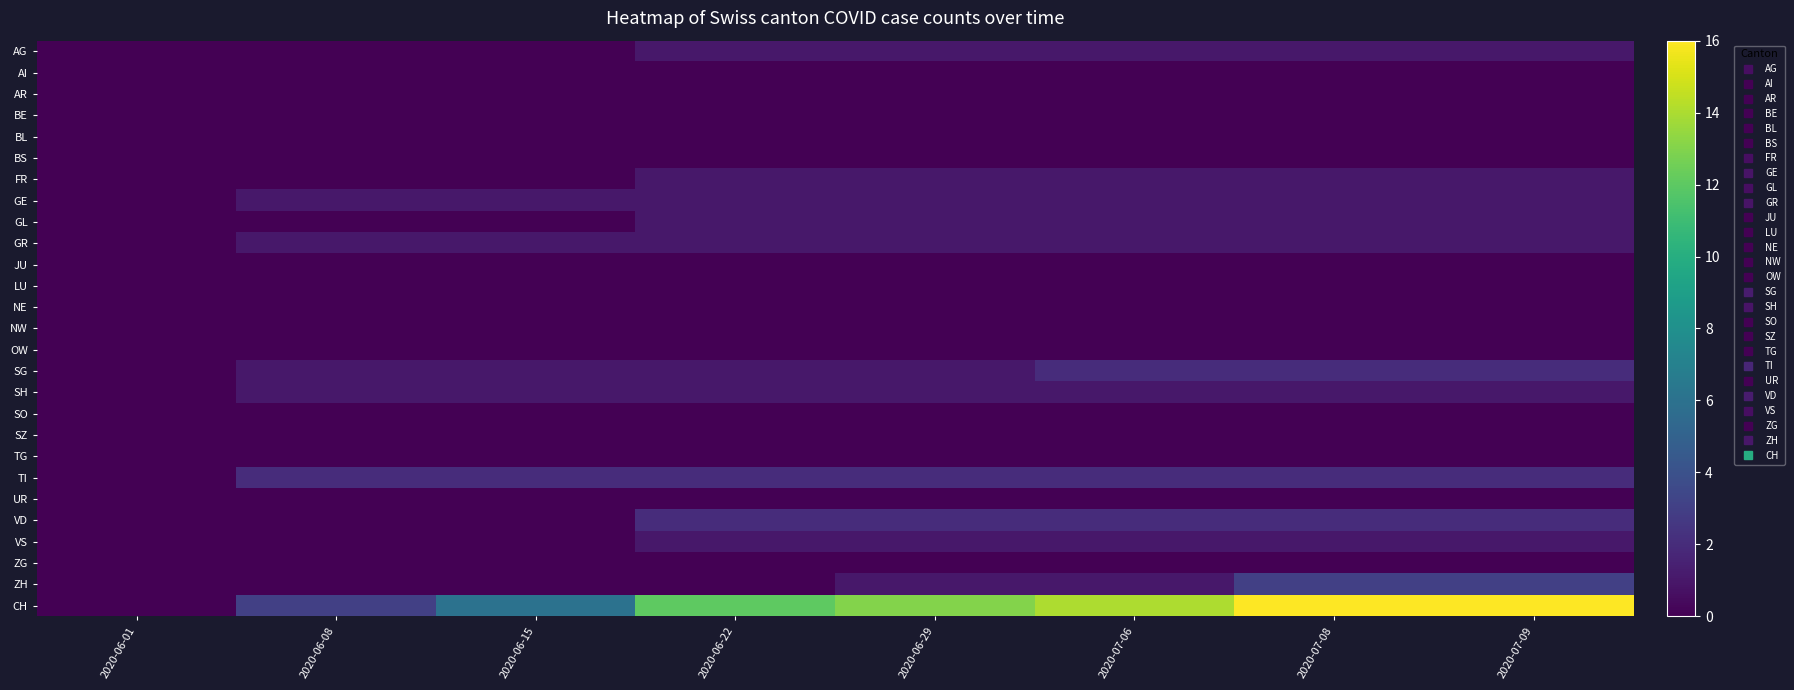

At how many categories does at least one series exceed 11?

5